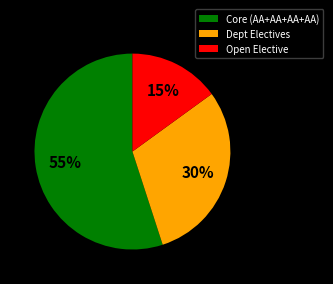

The Dept Electives slice represents 37% of the pie. True or false?

False